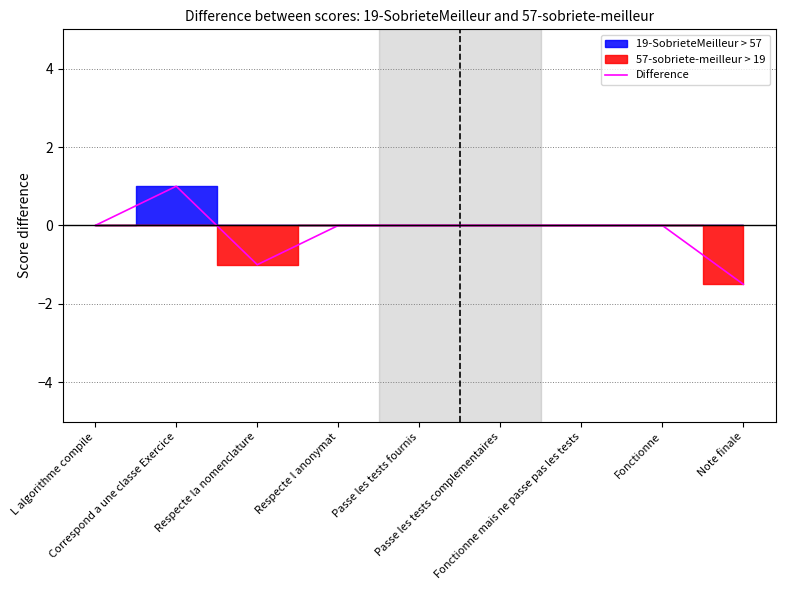

Which label corresponds to the largest value in the chart?

Correspond a une classe Exercice